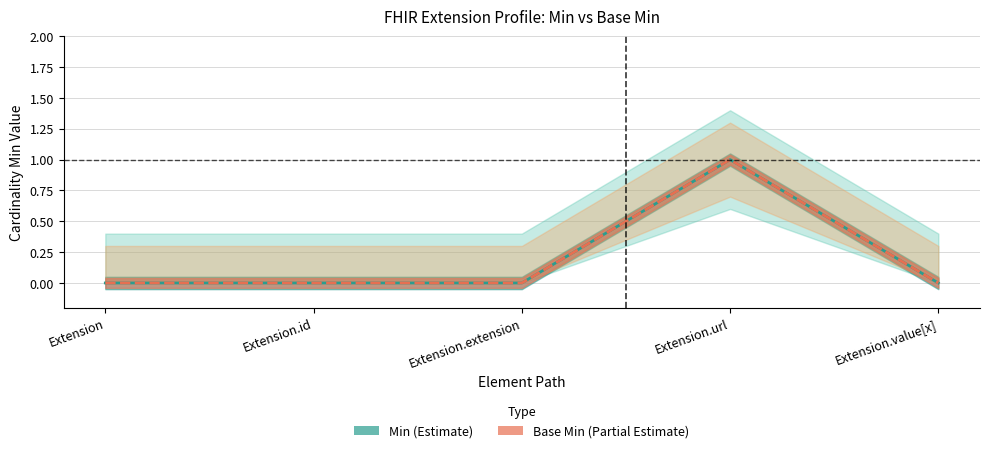

Reading left to right, extract all data points from this chart.

Min (Estimate): 0	0	0	1	0
Base Min (Partial Estimate): 0	0	0	1	0